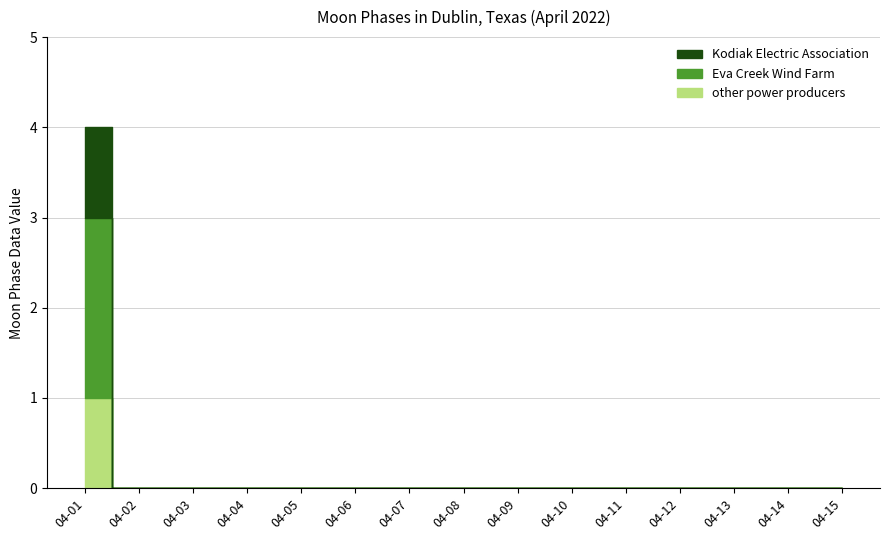

Which label corresponds to the largest value in the chart?

2022-04-01